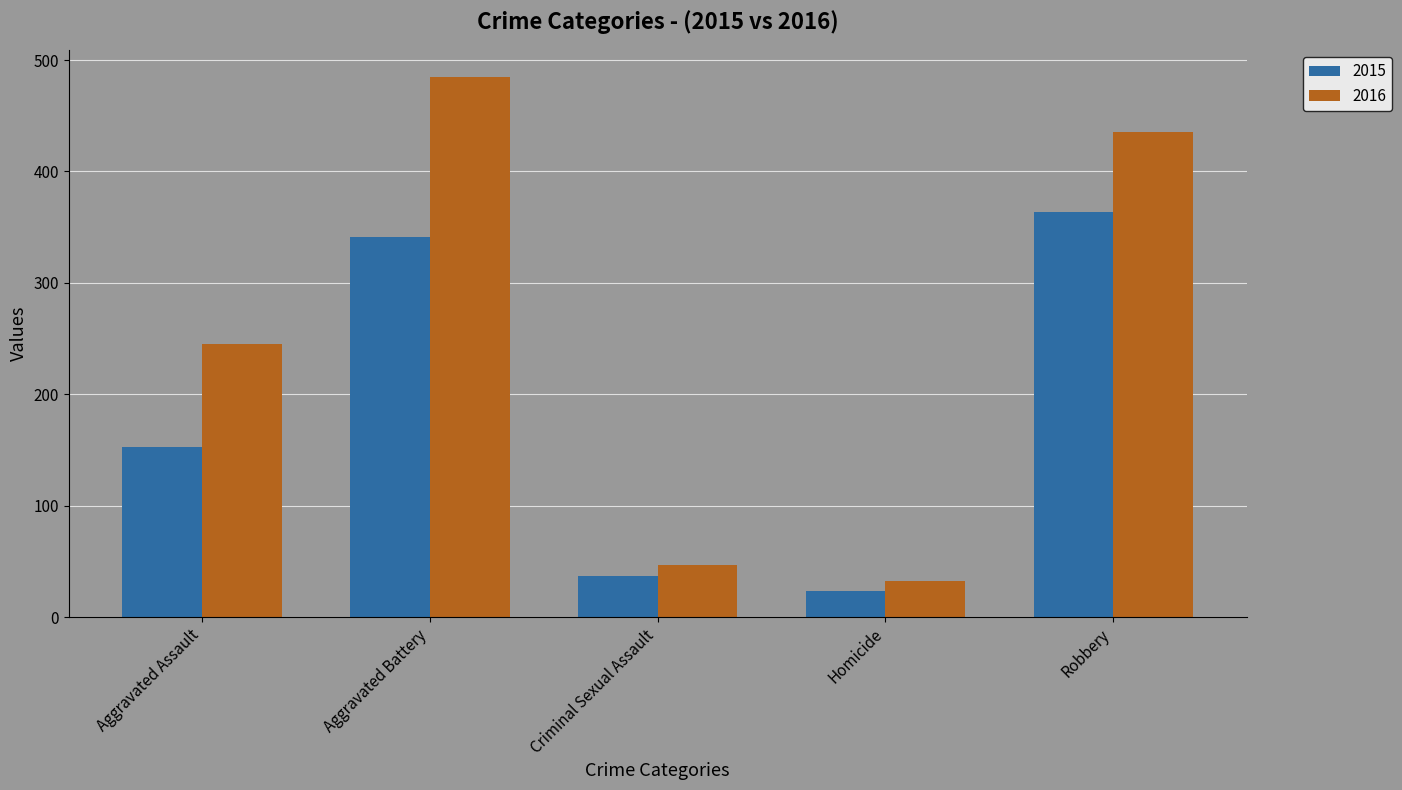

What is the label of the 3rd bar from the right?

Criminal Sexual Assault